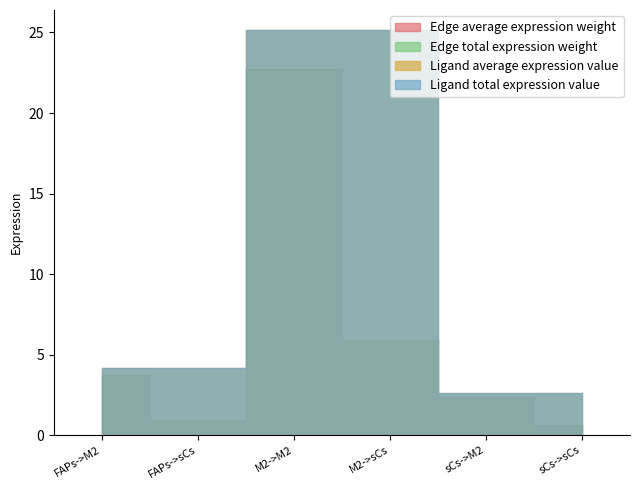

True or false: Ligand average expression value and Edge average expression weight cross at least once.

False